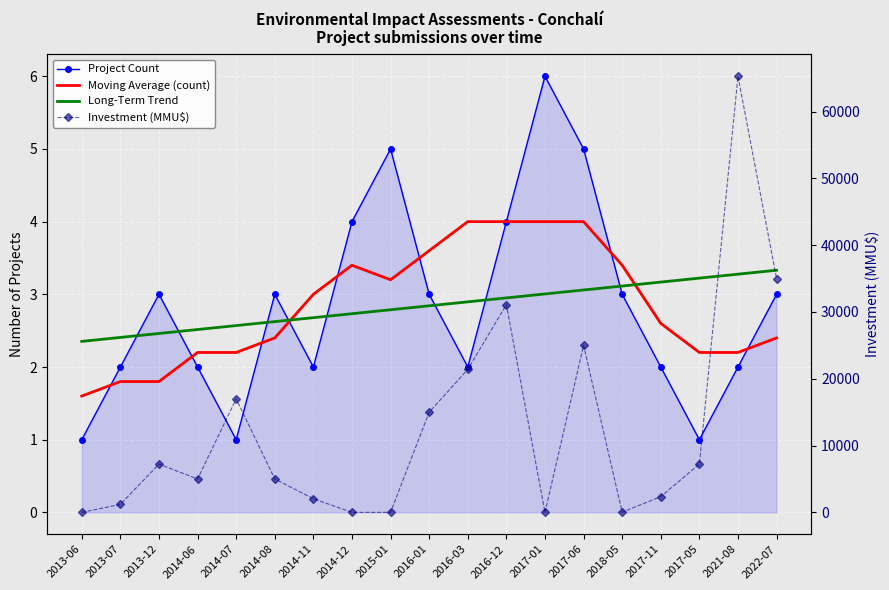

Which series has the largest range (max minus min)?

Investment (MMU$)